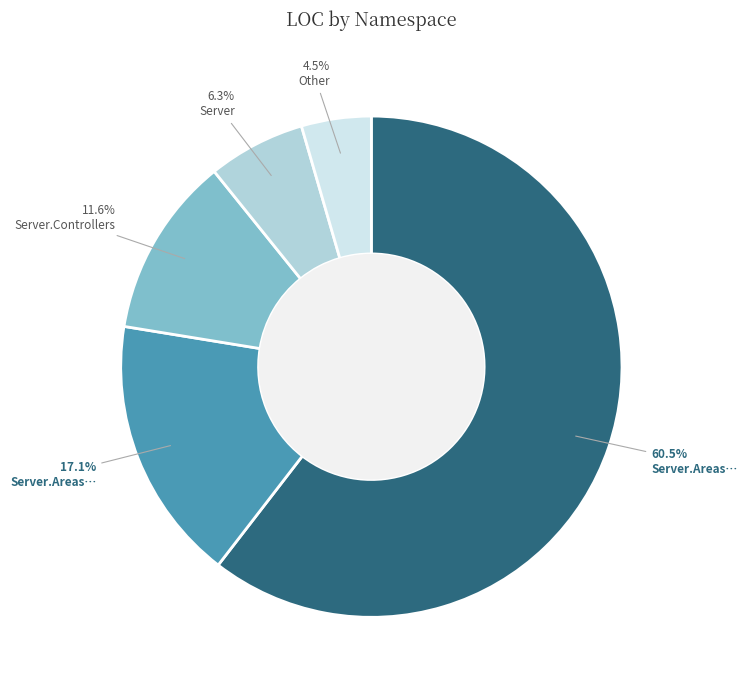

Is there any slice that represents more than half of the pie?

Yes